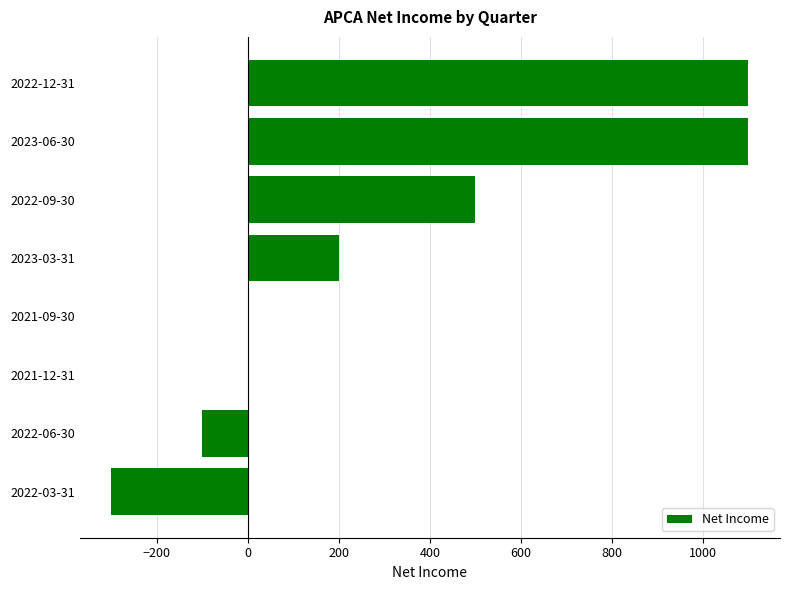

What is the maximum value shown in the chart?

1100